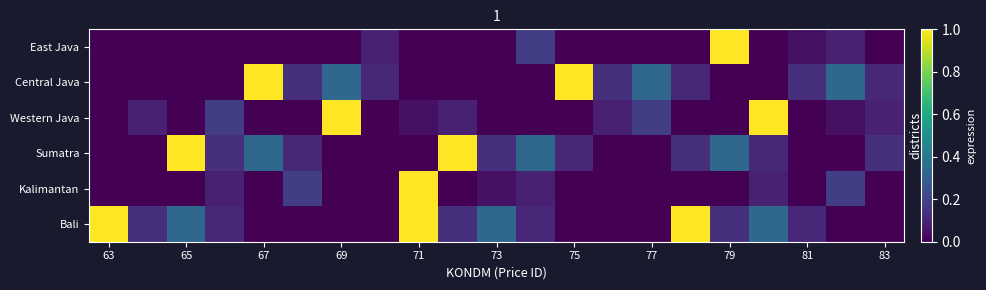

Reading right to left, list all the values displayed in this chart.

East Java: 0.0	0.1	0.0	0.0	1.0	0.0	0.0	0.0	0.0	0.2	0.0	0.0	0.0	0.1	0.0	0.0	0.0	0.0	0.0	0.0	0.0
Central Java: 0.1	0.3	0.1	0.0	0.0	0.1	0.3	0.1	1.0	0.0	0.0	0.0	0.0	0.1	0.3	0.1	1.0	0.0	0.0	0.0	0.0
Western Java: 0.1	0.0	0.0	1.0	0.0	0.0	0.2	0.1	0.0	0.0	0.0	0.1	0.0	0.0	1.0	0.0	0.0	0.2	0.0	0.1	0.0
Sumatra: 0.1	0.0	0.0	0.1	0.3	0.1	0.0	0.0	0.1	0.3	0.1	1.0	0.0	0.0	0.0	0.1	0.3	0.1	1.0	0.0	0.0
Kalimantan: 0.0	0.2	0.0	0.1	0.0	0.0	0.0	0.0	0.0	0.1	0.0	0.0	1.0	0.0	0.0	0.2	0.0	0.1	0.0	0.0	0.0
Bali: 0.0	0.0	0.1	0.3	0.1	1.0	0.0	0.0	0.0	0.1	0.3	0.1	1.0	0.0	0.0	0.0	0.0	0.1	0.3	0.1	1.0